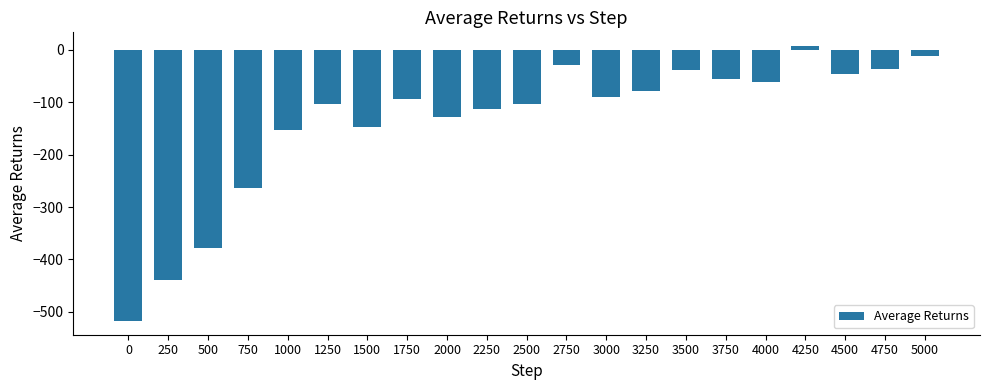

What is the smallest value displayed?

-517.2